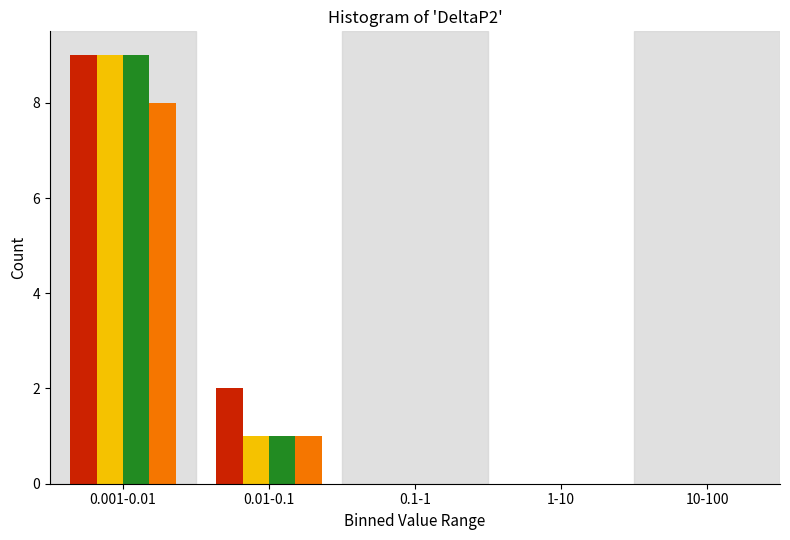

At which category is the sum across all series the highest?

0.001-0.01